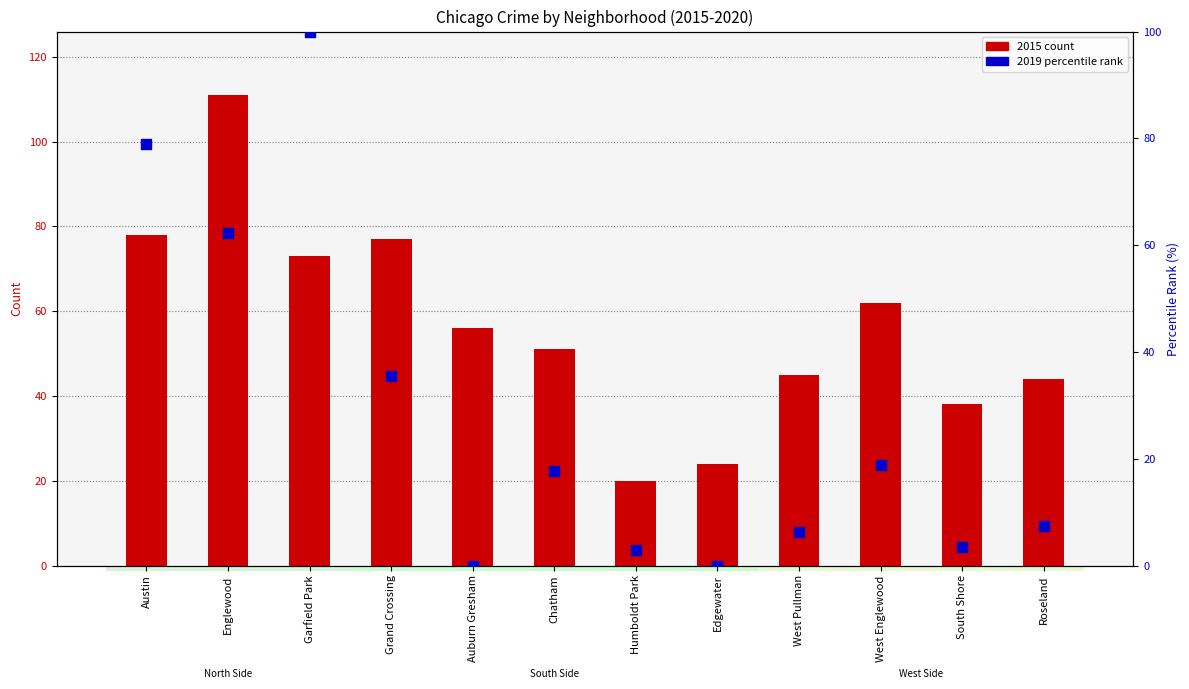

Is the value of percentile rank within sample at Garfield Park greater than the value of 2015 count at Auburn Gresham?

Yes